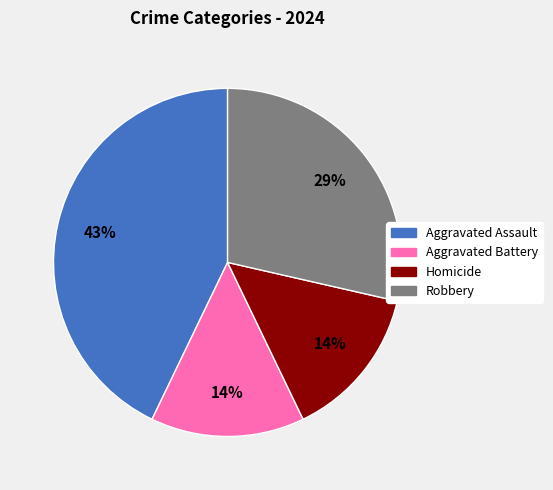

True or false: Robbery accounts for 23% of the total.

False